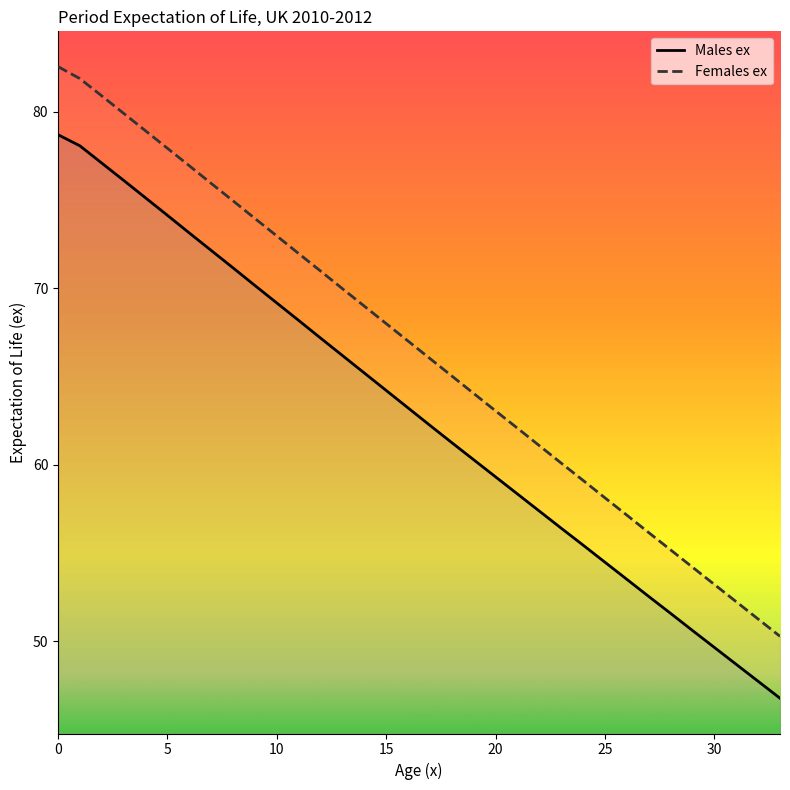

What are all the series names shown in the legend?

Males ex, Females ex